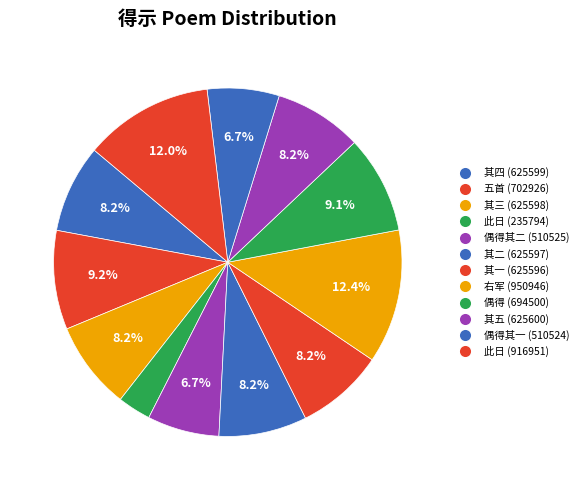

How many slices are in this pie chart?

12